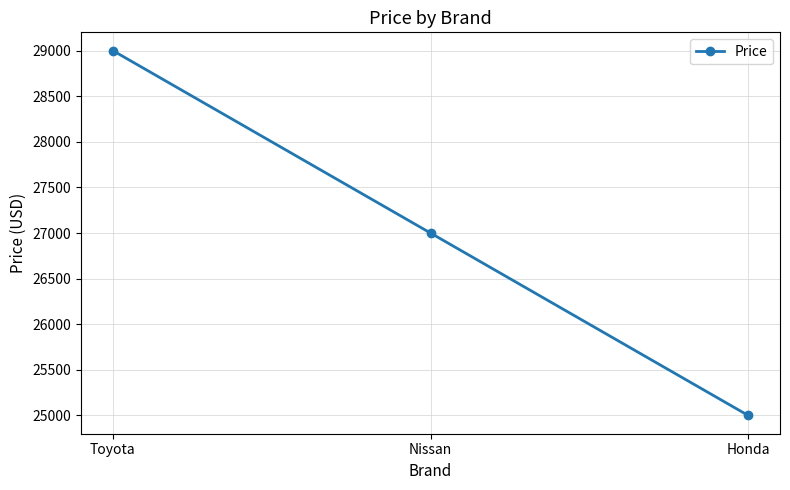

Count the values in the range 25000 to 29000.

3